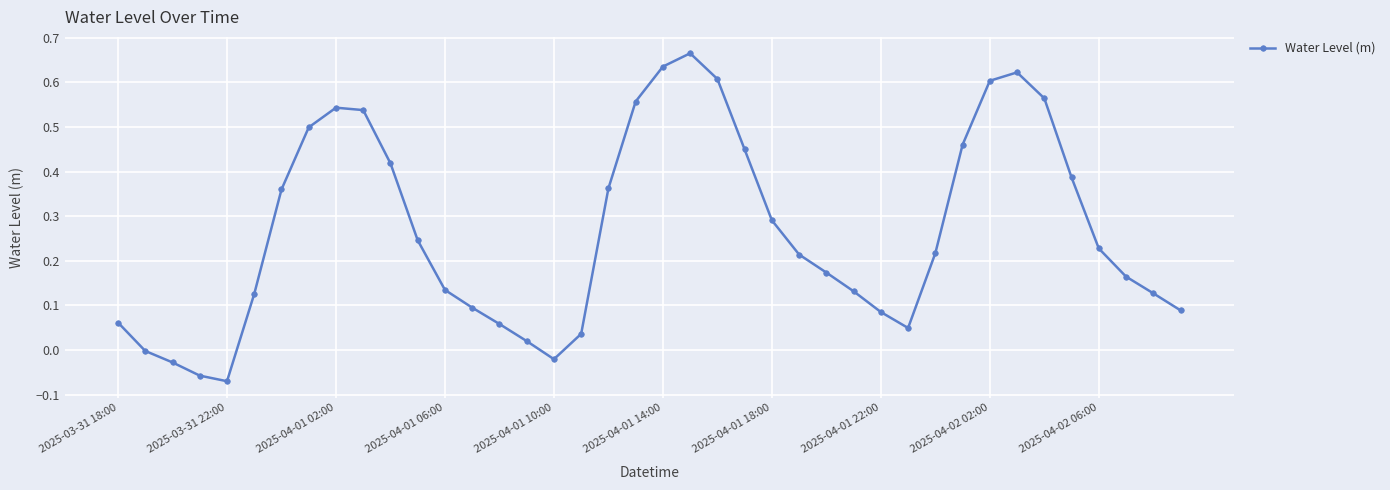

What is the sum of all values?

10.6